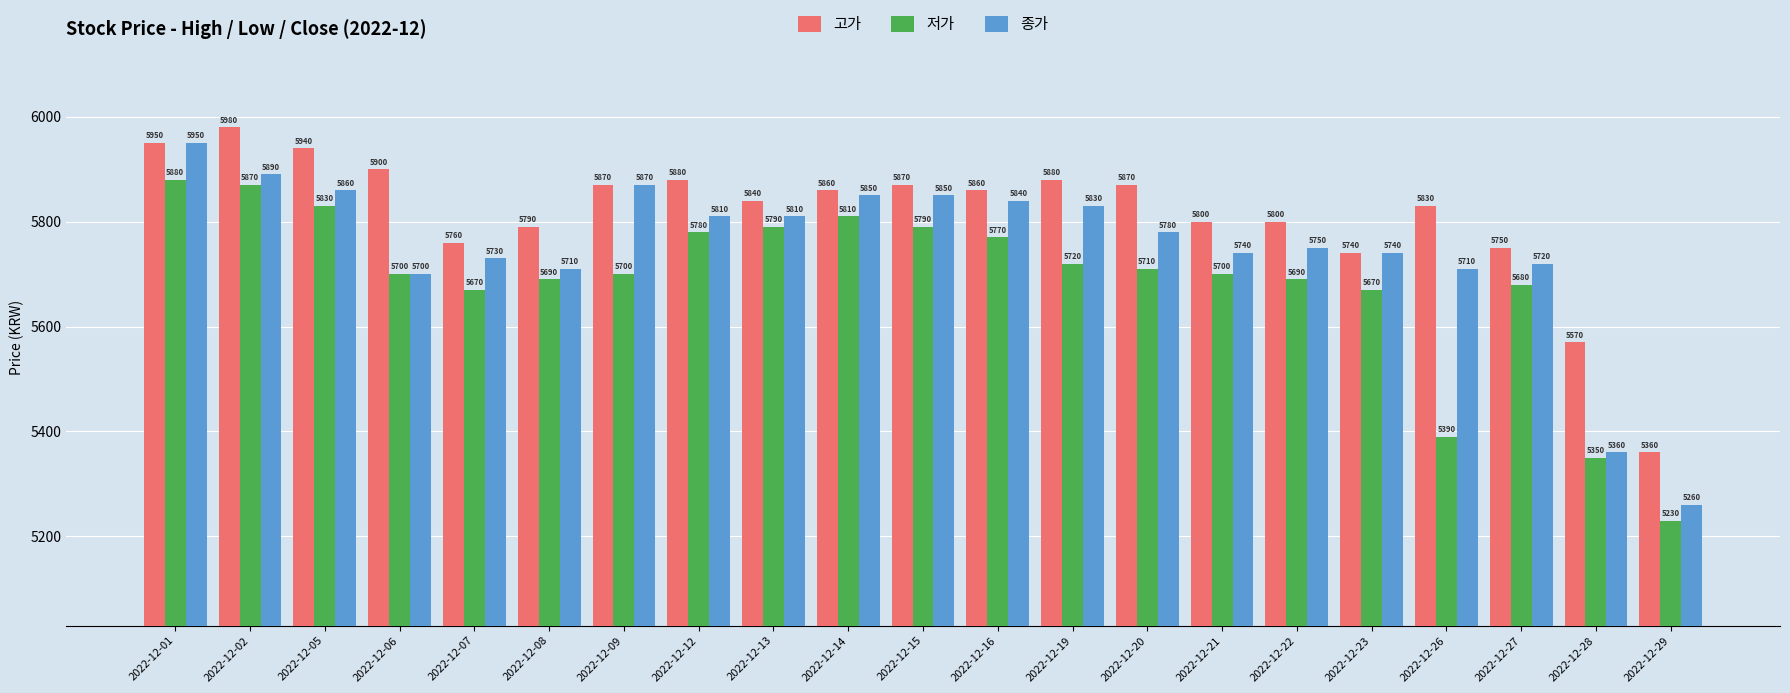

Read the 저가 value at 2022-12-15, to the nearest 50.

5800